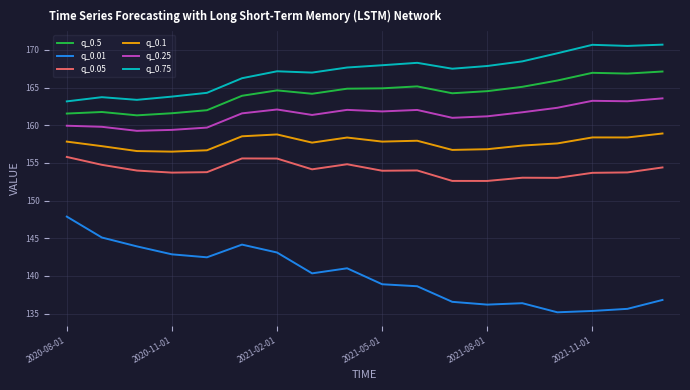

In q_0.1, how many points are lower than both neighbors (excluding endpoints)?

5